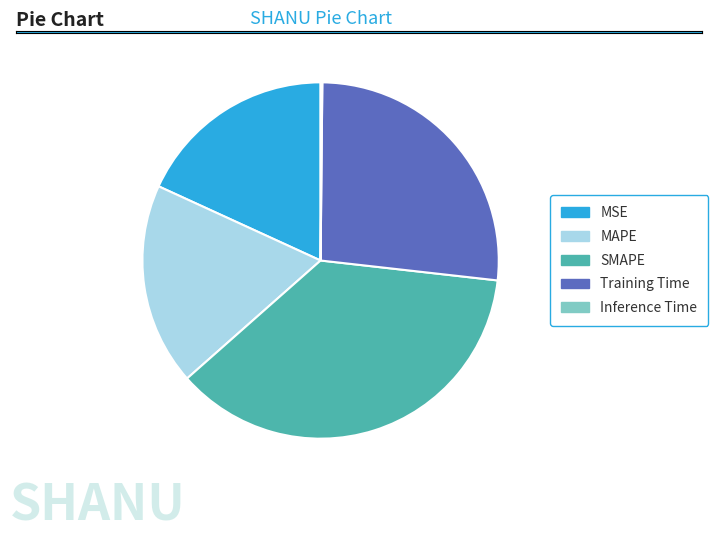

Which has a higher value, SMAPE or Training Time?

SMAPE